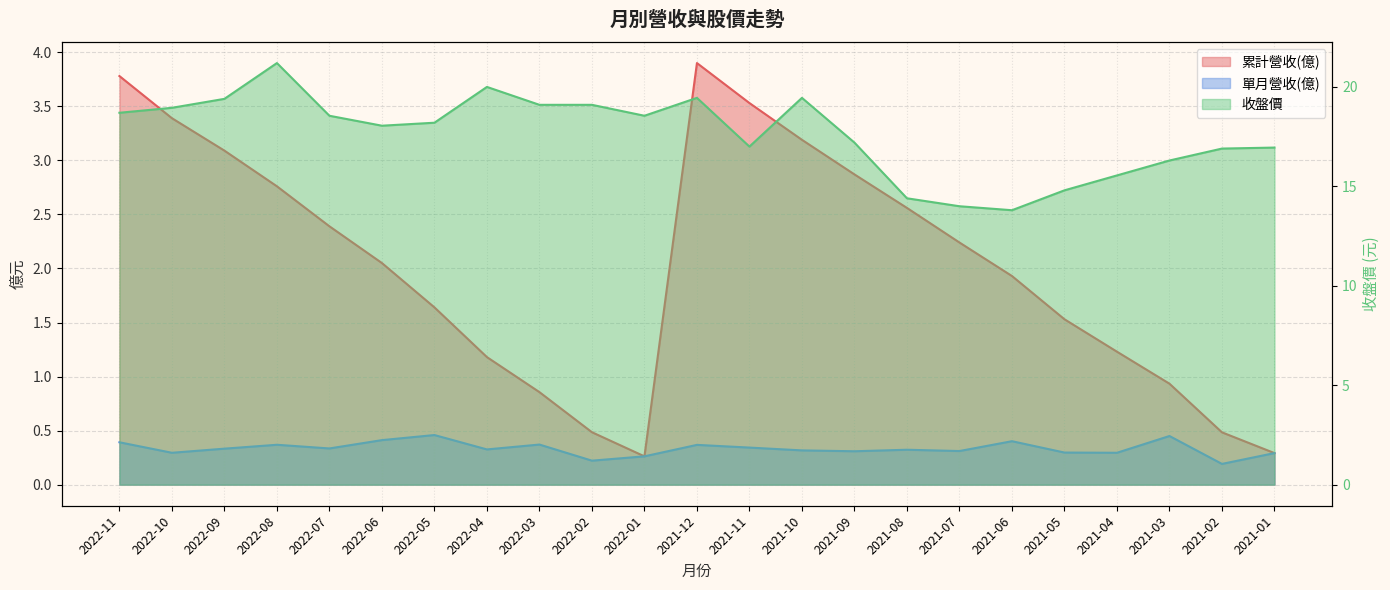

True or false: 單月營收(億) and 收盤價 cross at least once.

False